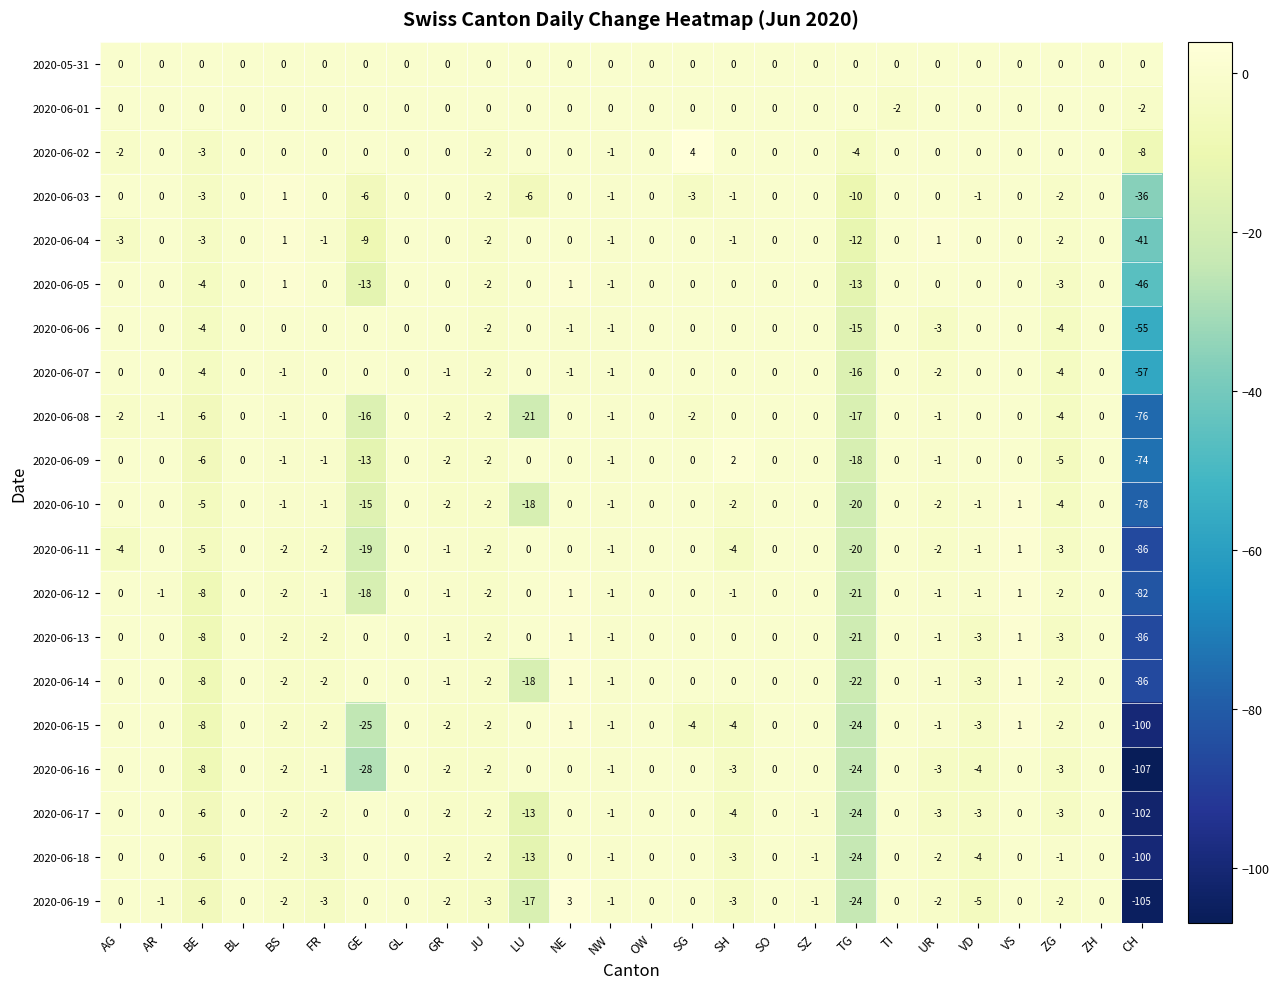

The value of 2020-06-18 at GE is 0. True or false?

True